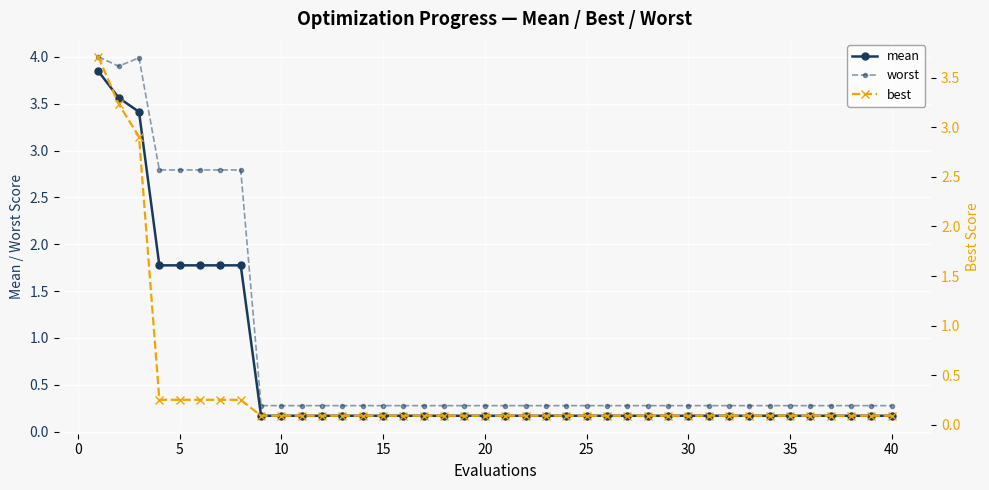

True or false: worst has more than 0 interior local peaks.

True